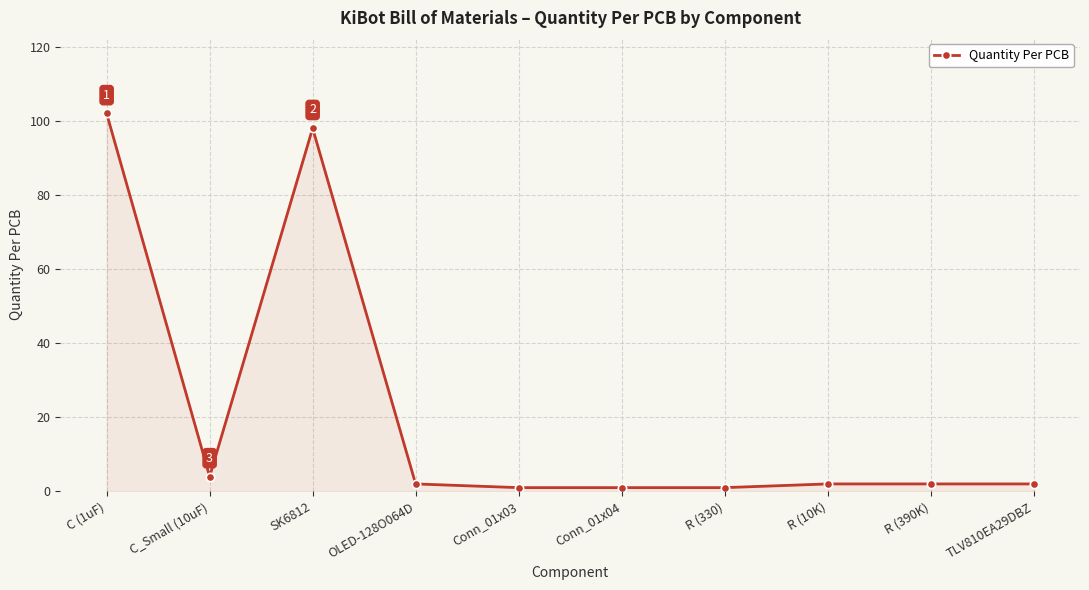

Reading right to left, what are all the values shown in this chart?

TLV810EA29DBZ=2	R (390K)=2	R (10K)=2	R (330)=1	Conn_01x04=1	Conn_01x03=1	OLED-128O064D=2	SK6812=98	C_Small (10uF)=4	C (1uF)=102